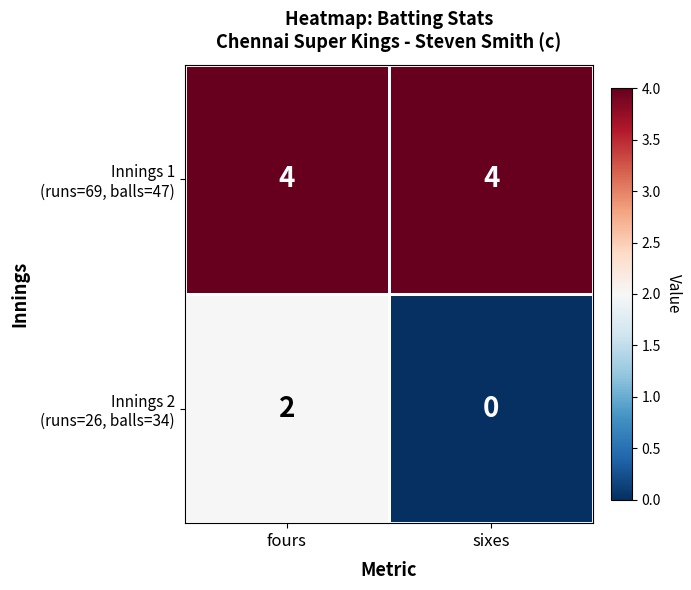

What is the spread (max minus min) of values at sixes?

4